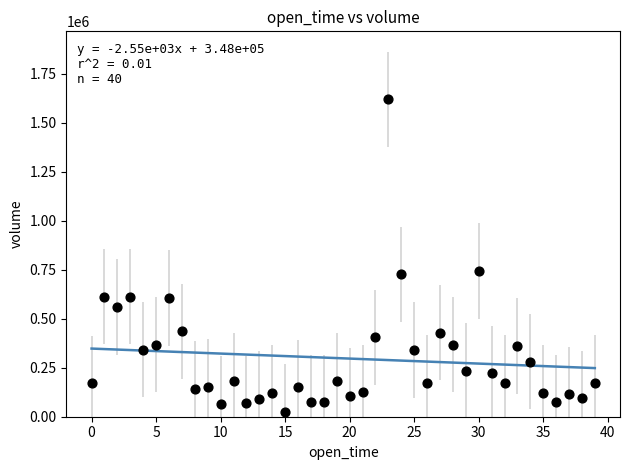

What is the range of Y values (max minus min)?

1593464